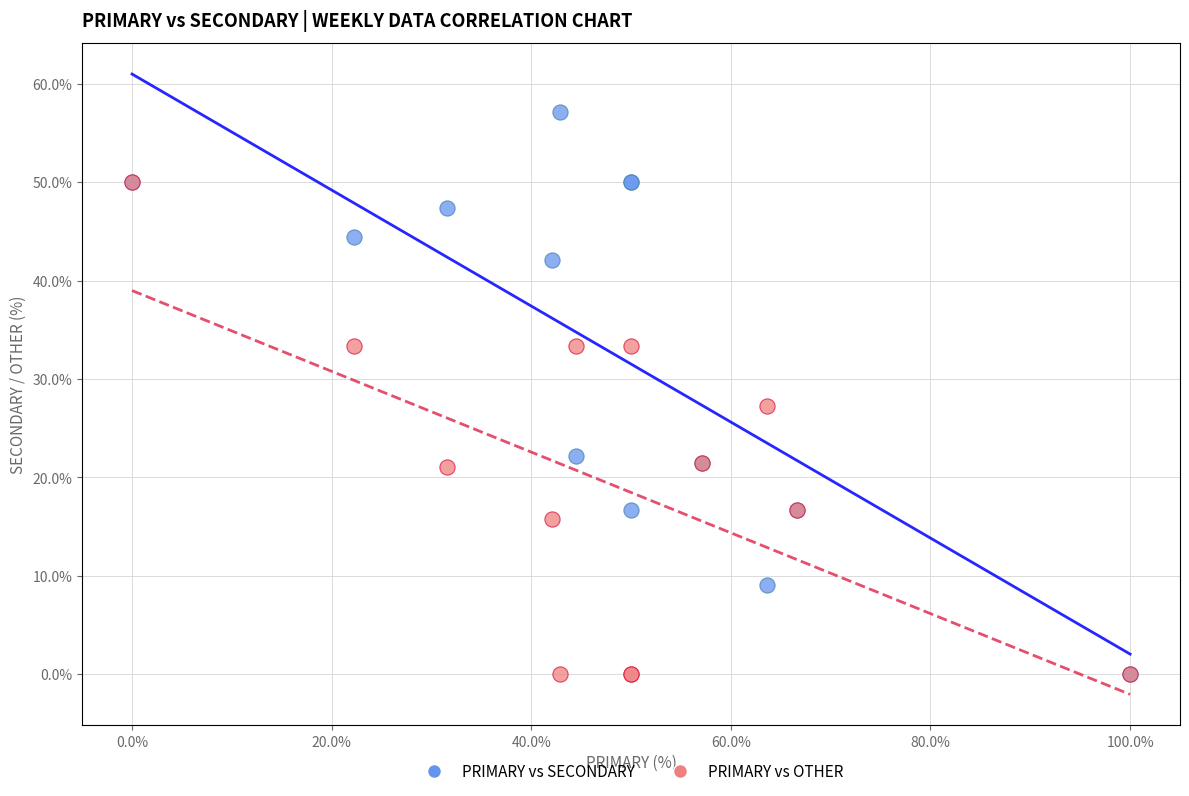

Which series has the largest Y range (max minus min)?

PRIMARY vs SECONDARY